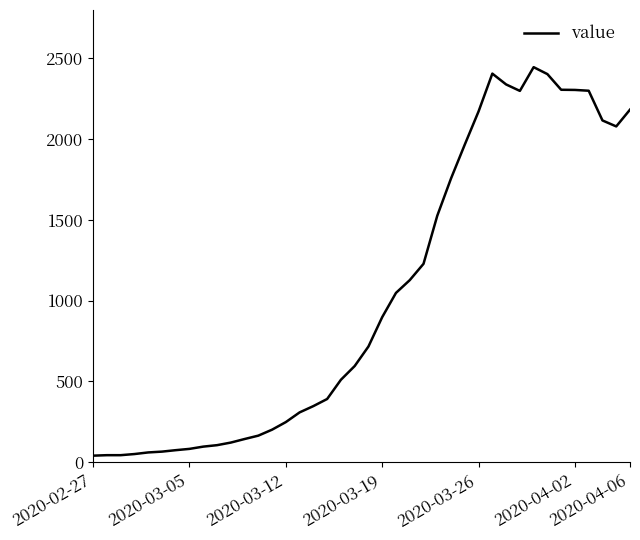

What is the maximum value shown in the chart?

2446